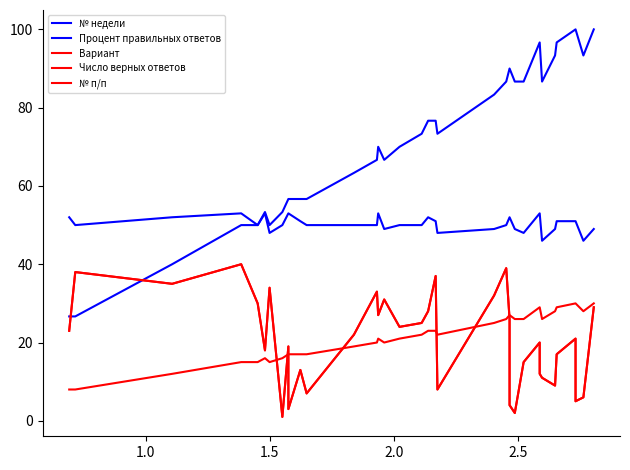

How many values in the Процент правильных ответов series are below 73?

17